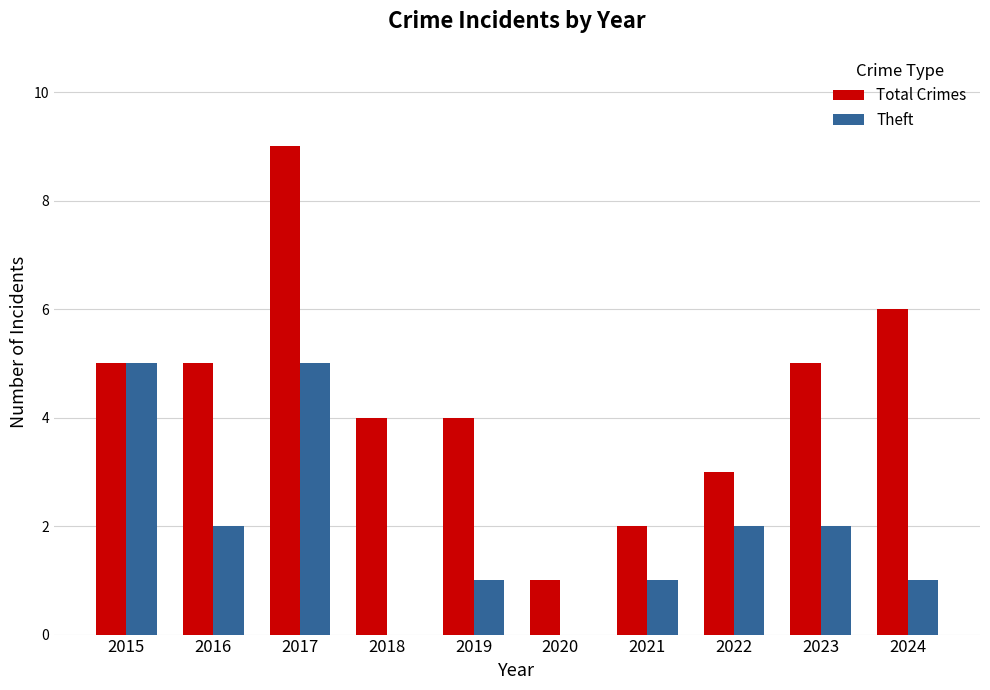

What is the average value of the Theft series?

2